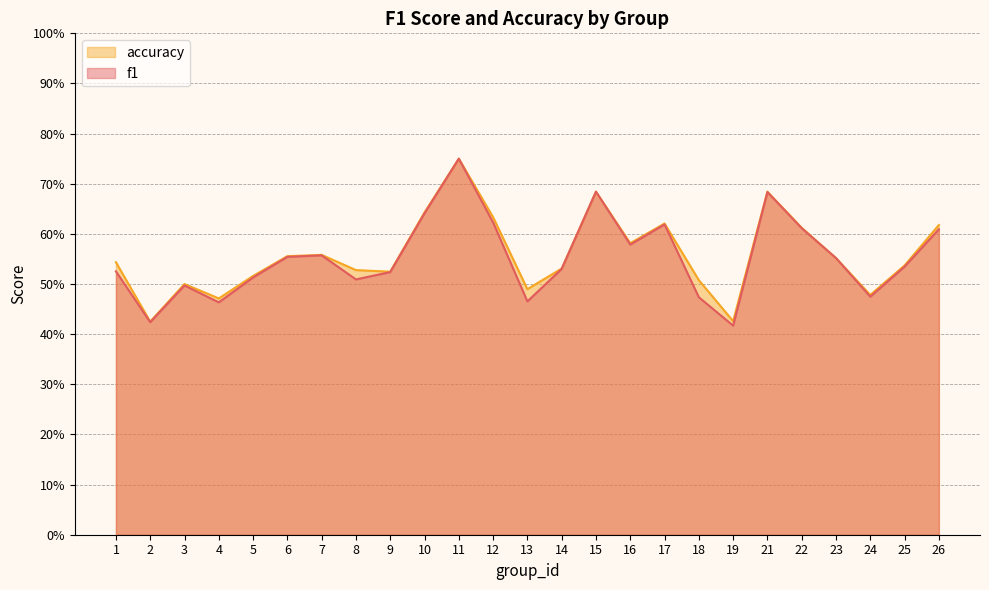

At which category is the sum across all series the highest?

11